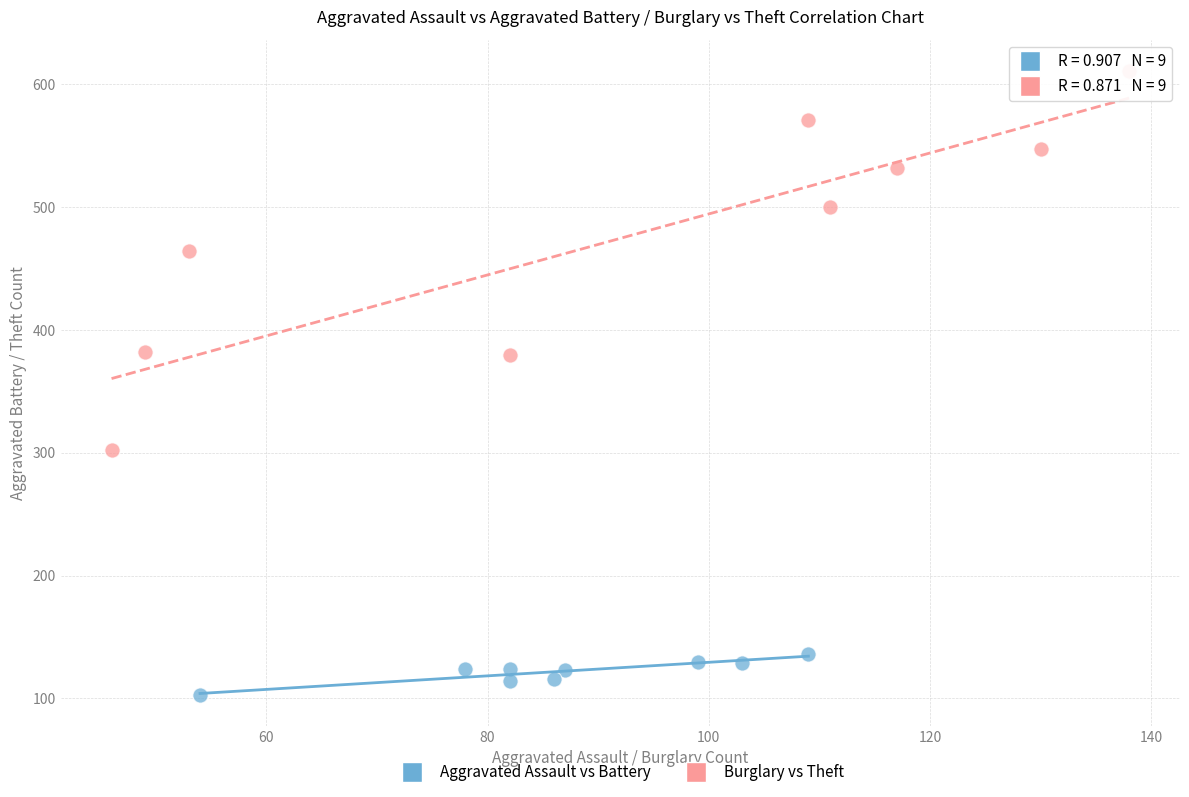

Which series contains the highest Y value?

Burglary vs Theft